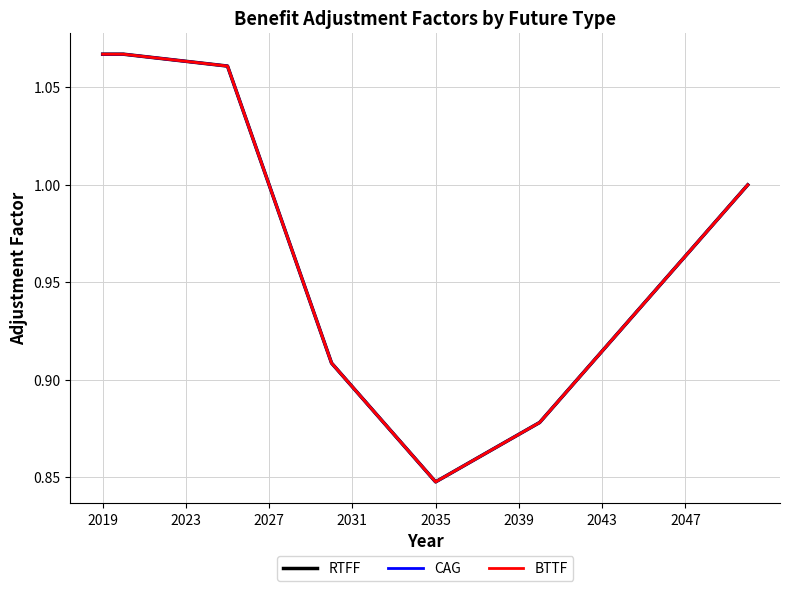

Does the chart display data point markers on the line(s)?

No